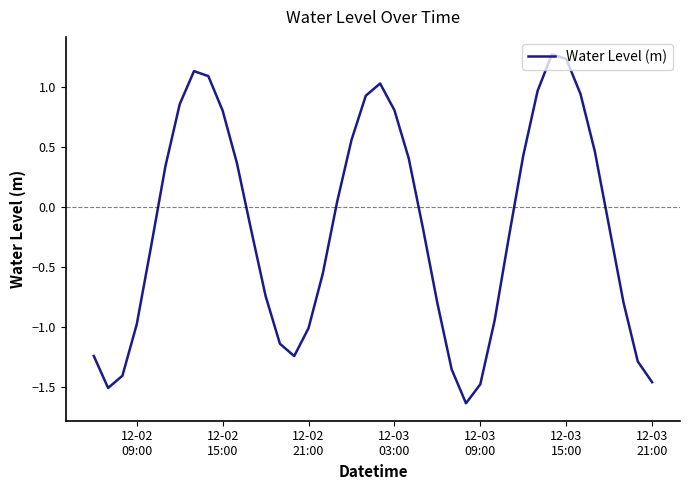

Is this an area chart (filled region under the line)?

No